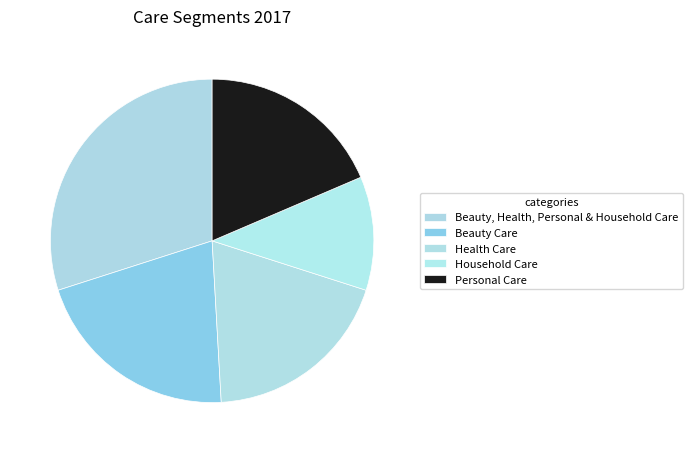

To the nearest percent, what percentage of the pie is Beauty, Health, Personal & Household Care?

30%